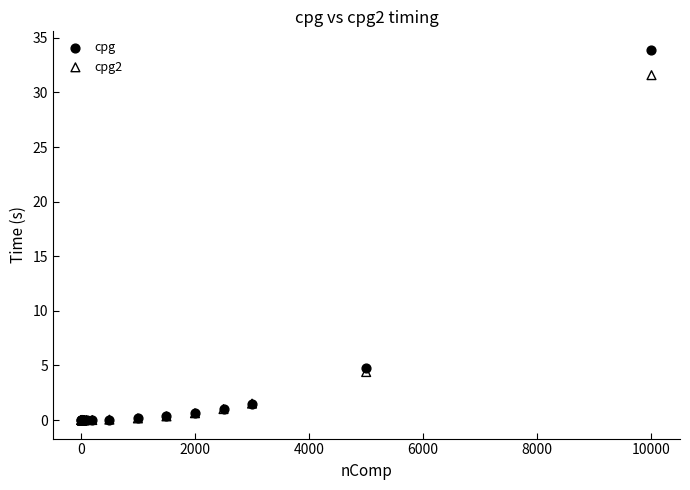

Which series has the widest spread of Y values?

cpg